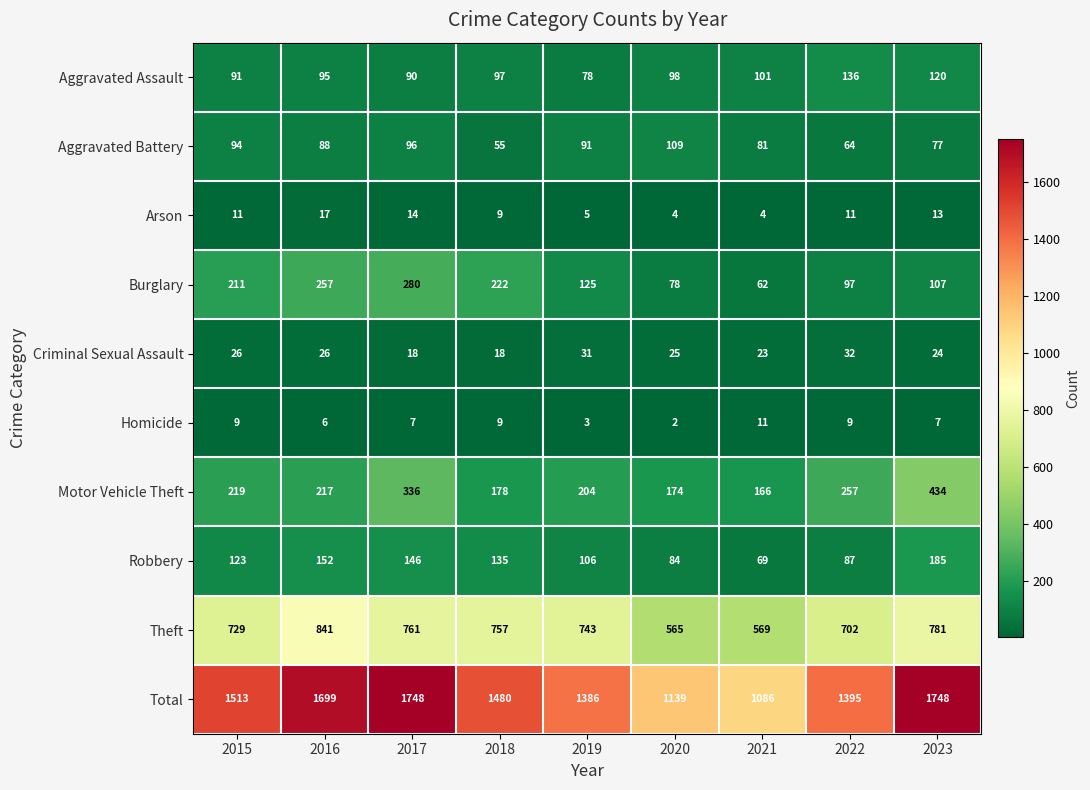

What is the sum of the Burglary values at 2016 and 2023?

364